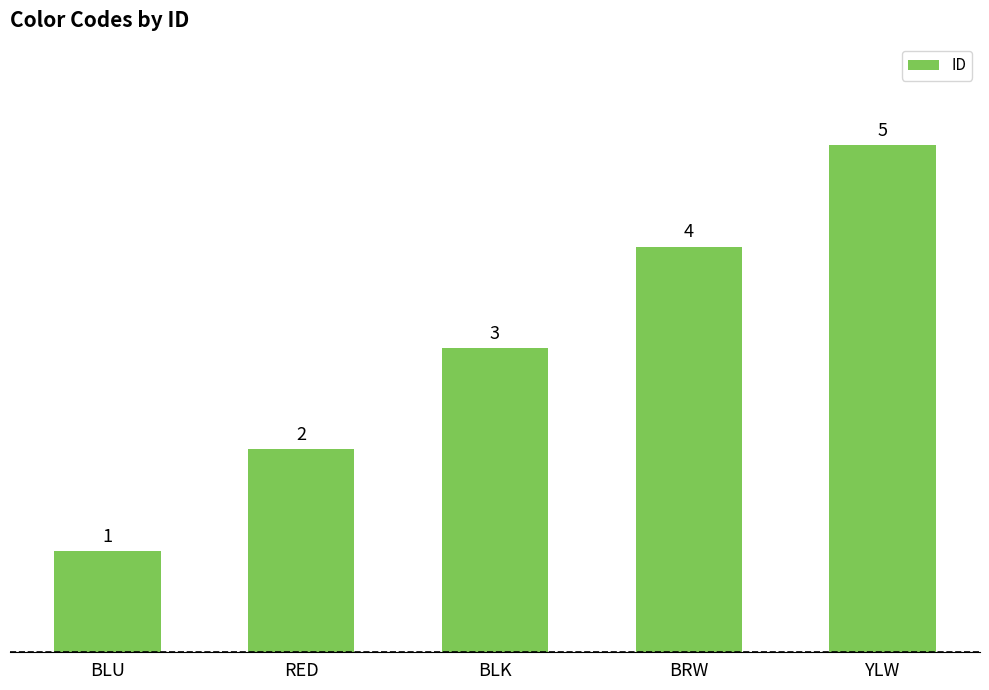

Rank the categories by value from highest to lowest.

YLW, BRW, BLK, RED, BLU